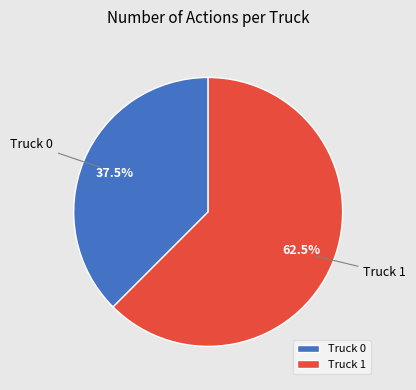

Which category has the smallest portion of the pie?

Truck 0